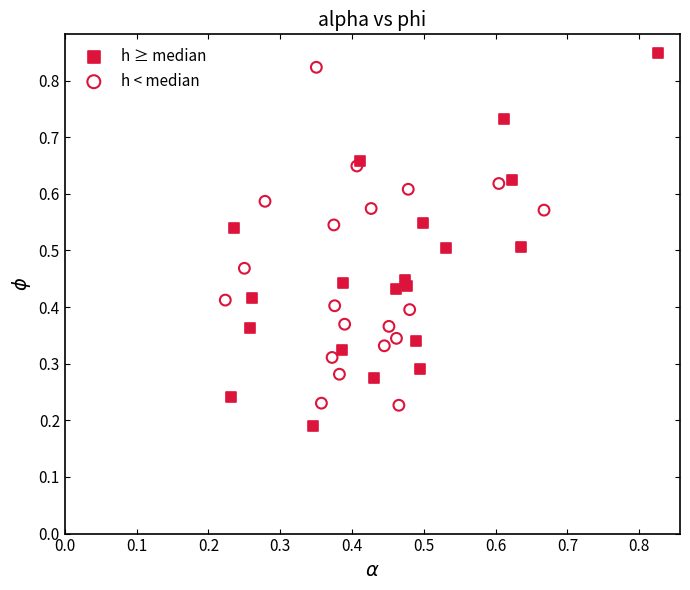

Which series reaches the minimum Y coordinate?

h ≥ median